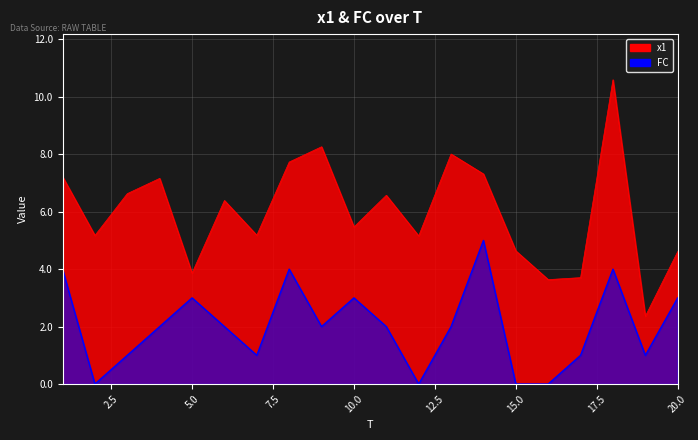

Which category has the highest value in the FC series?

14